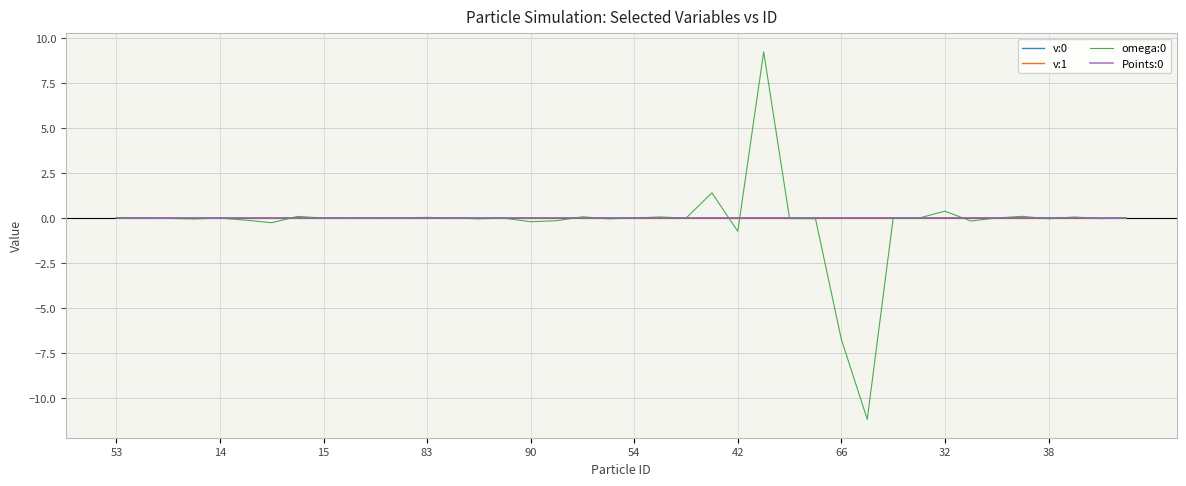

What is the greatest value displayed?

9.2